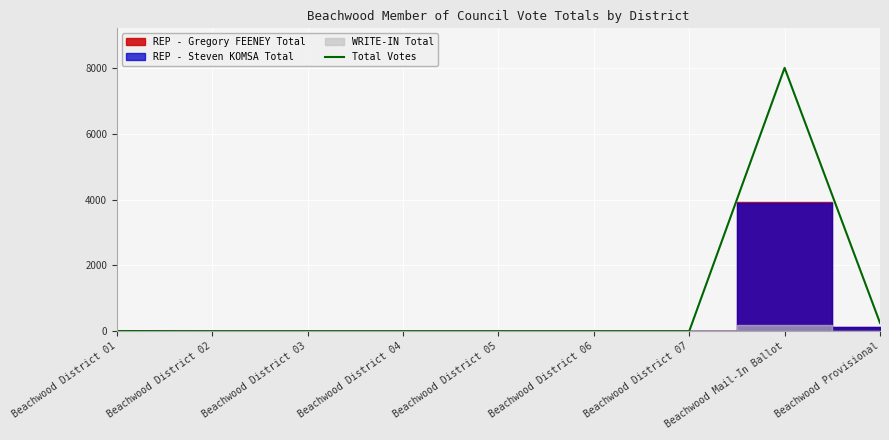

How many points are higher than both their immediate neighbors (excluding endpoints)?

1